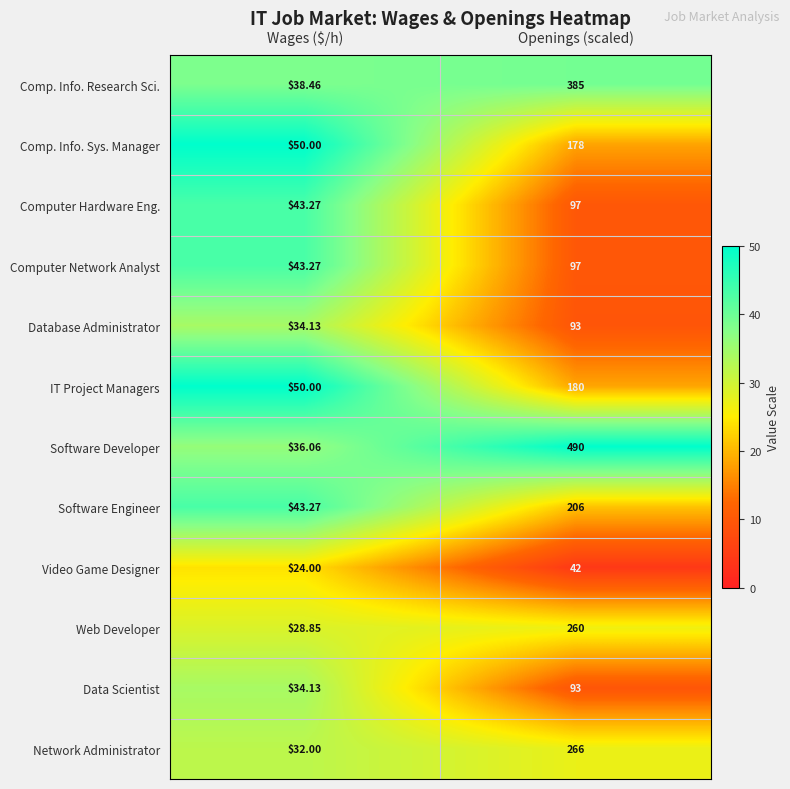

Rank the categories by Web Developer value from highest to lowest.

Openings (scaled), Wages ($/h)